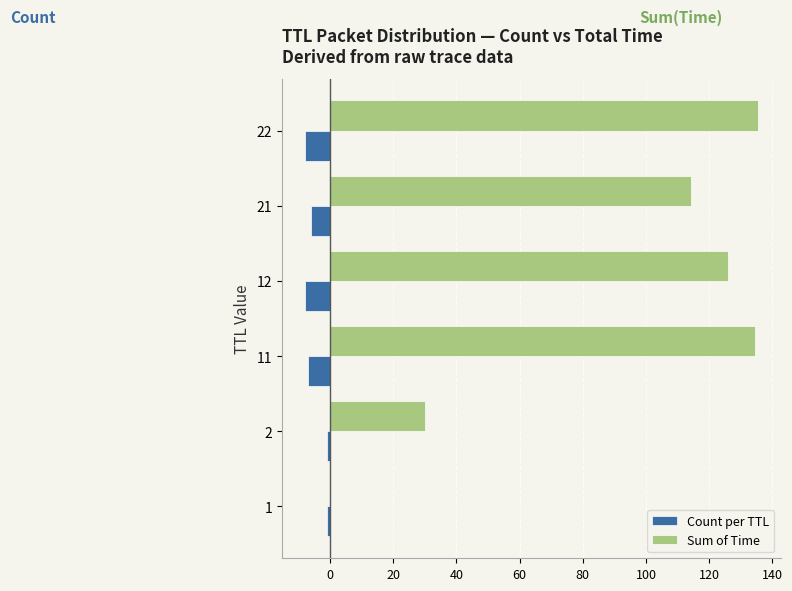

What is the sum of all Sum of Time values?

539.8